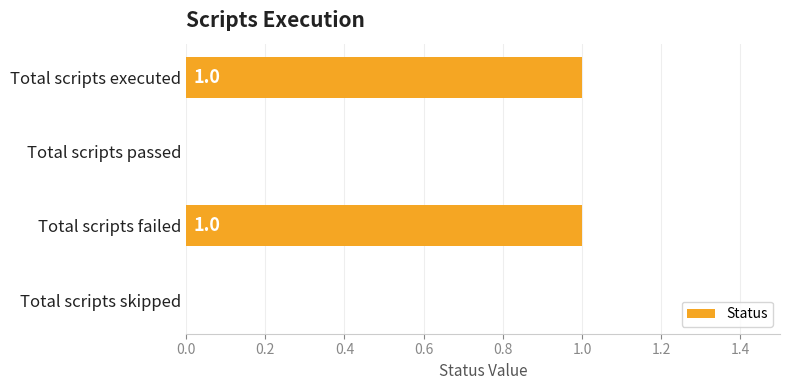

Reading top to bottom, list all the values displayed in this chart.

Total scripts executed=1	Total scripts passed=0	Total scripts failed=1	Total scripts skipped=0